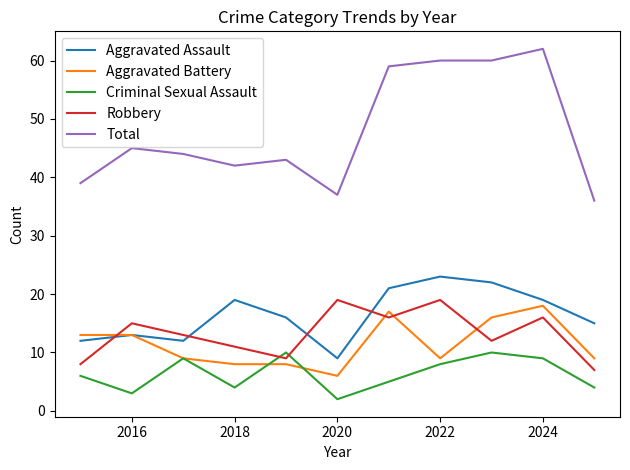

List the series in order of their peak value, lowest first.

Criminal Sexual Assault, Aggravated Battery, Robbery, Aggravated Assault, Total